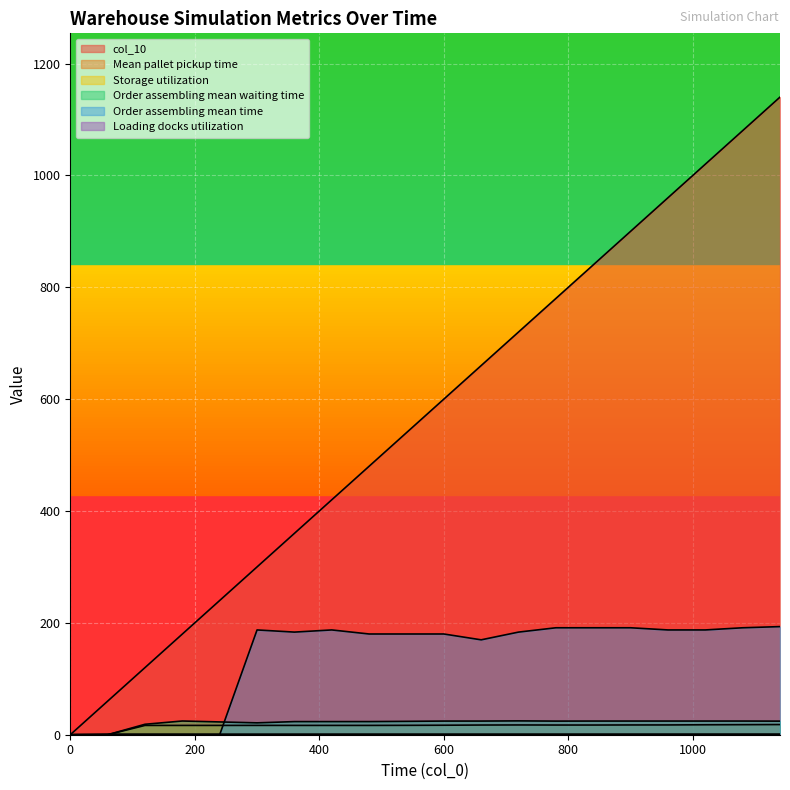

At which category does Order assembling mean time reach its first local valley?

360